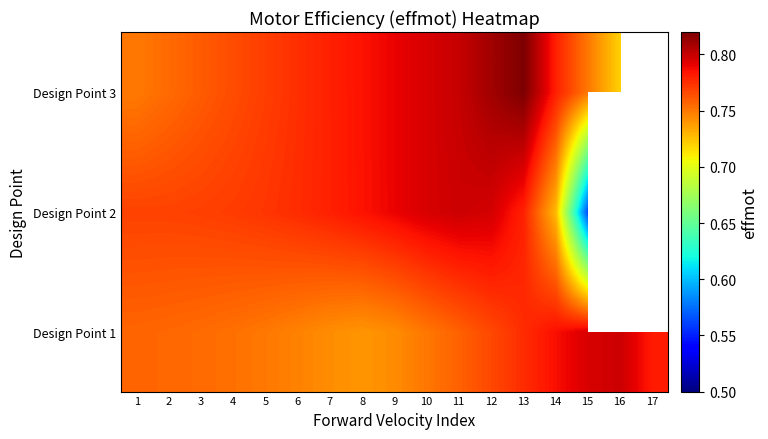

Where is Design Point 1 nearest to the value 0?

8